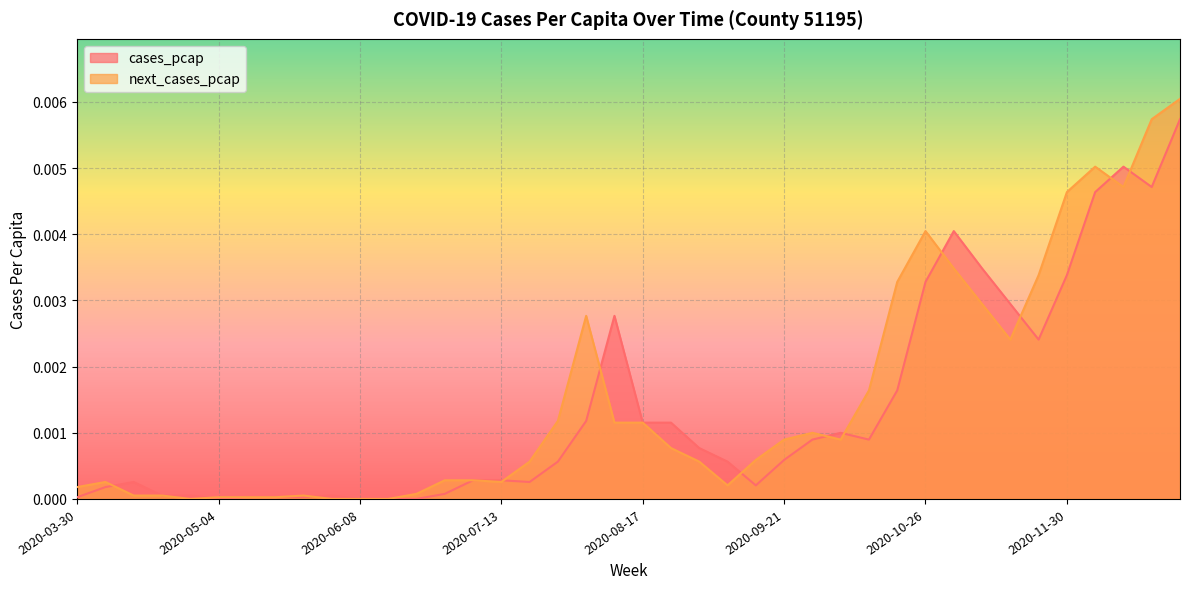

How many intersections are there between next_cases_pcap and cases_pcap?

12